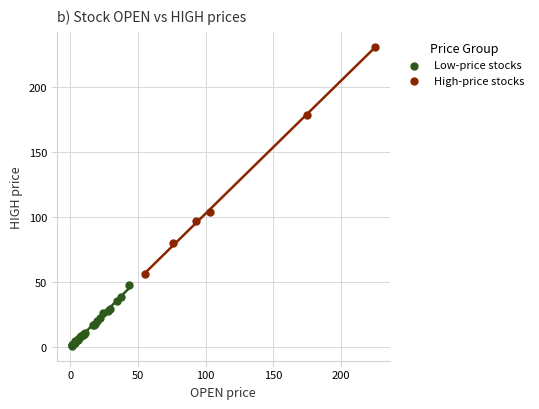

Which series has the widest spread of Y values?

High-price stocks